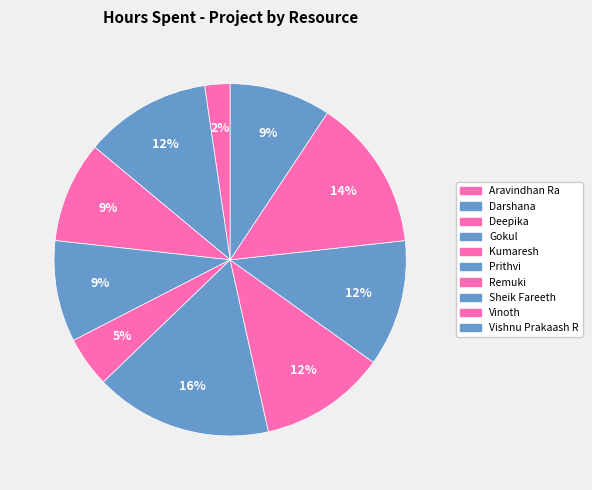

How many segments does this pie chart have?

10